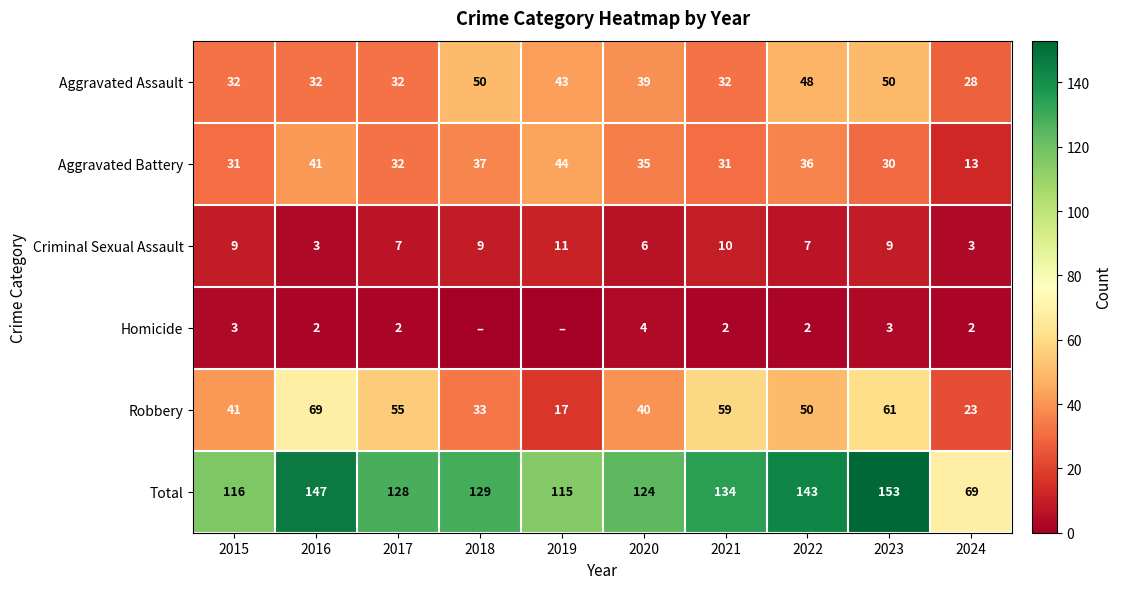

Between 2015 and 2021, which is larger?

2015